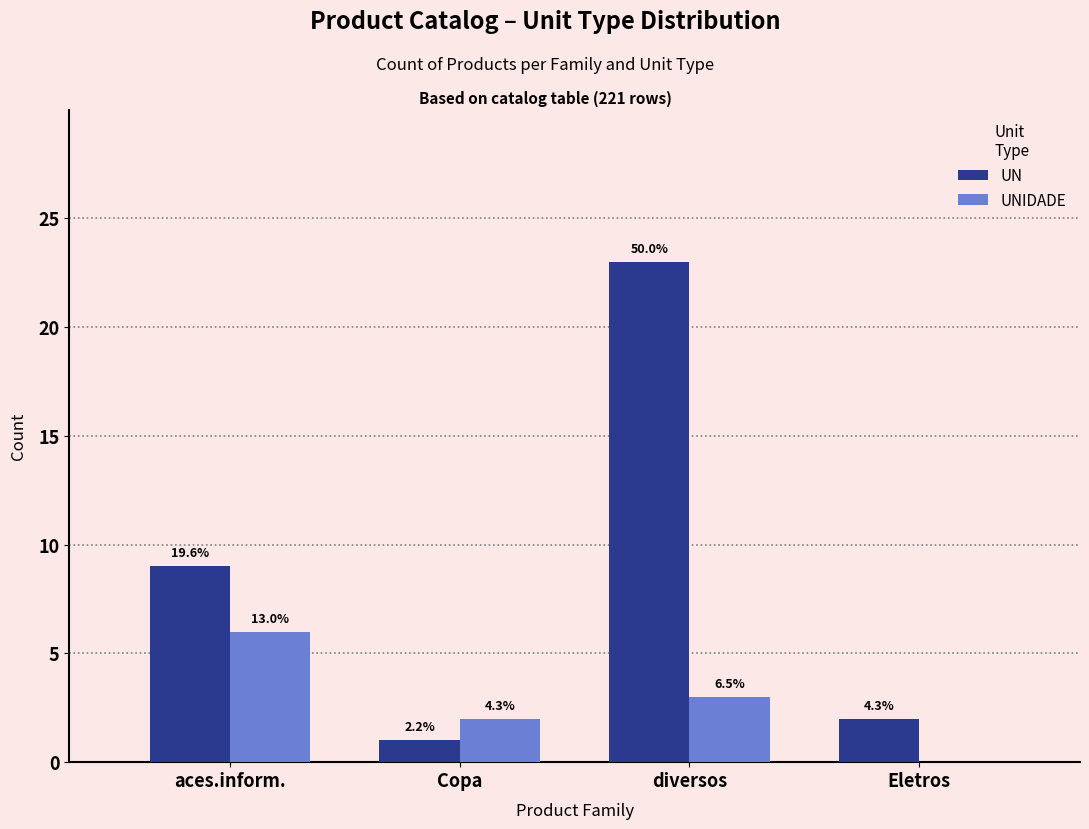

Does the chart contain stacked bars?

No